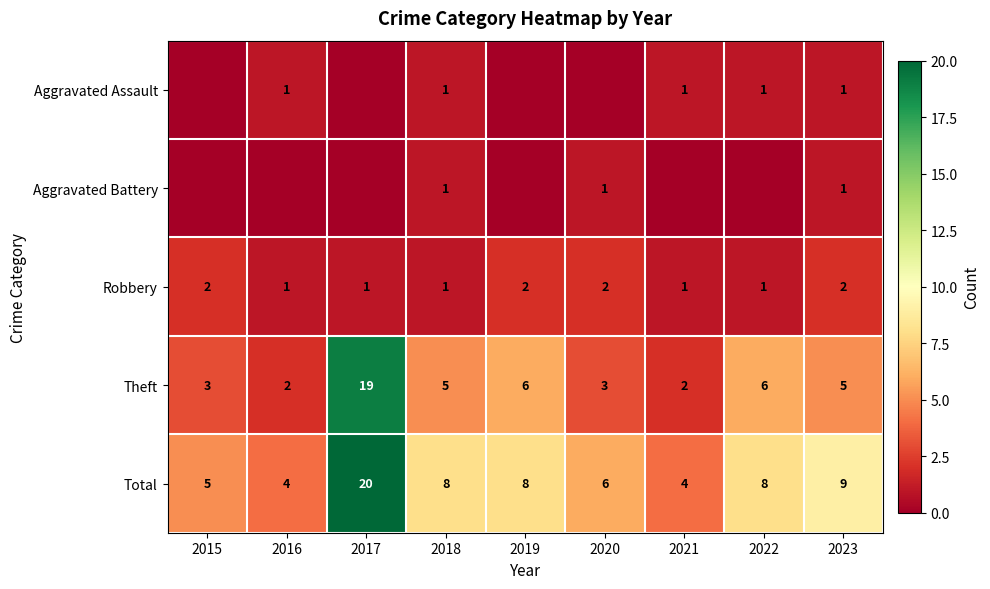

At how many categories does at least one series exceed 6?

5